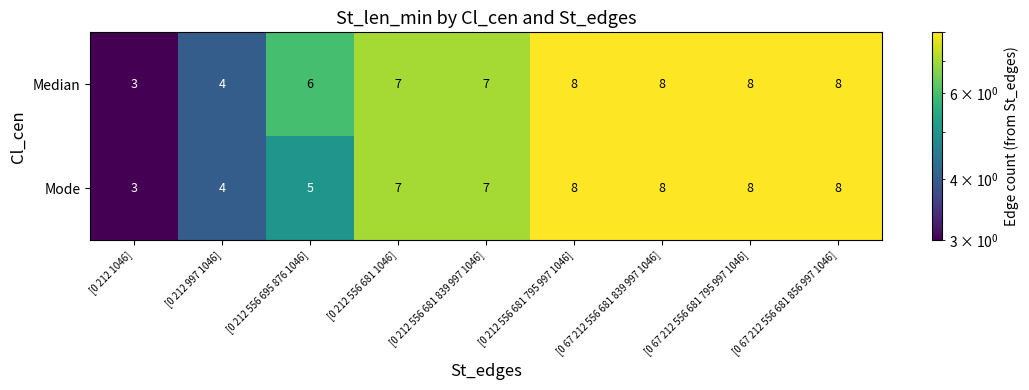

Where is Mode nearest to the value 5?

[0 212 556 695 876 1046]